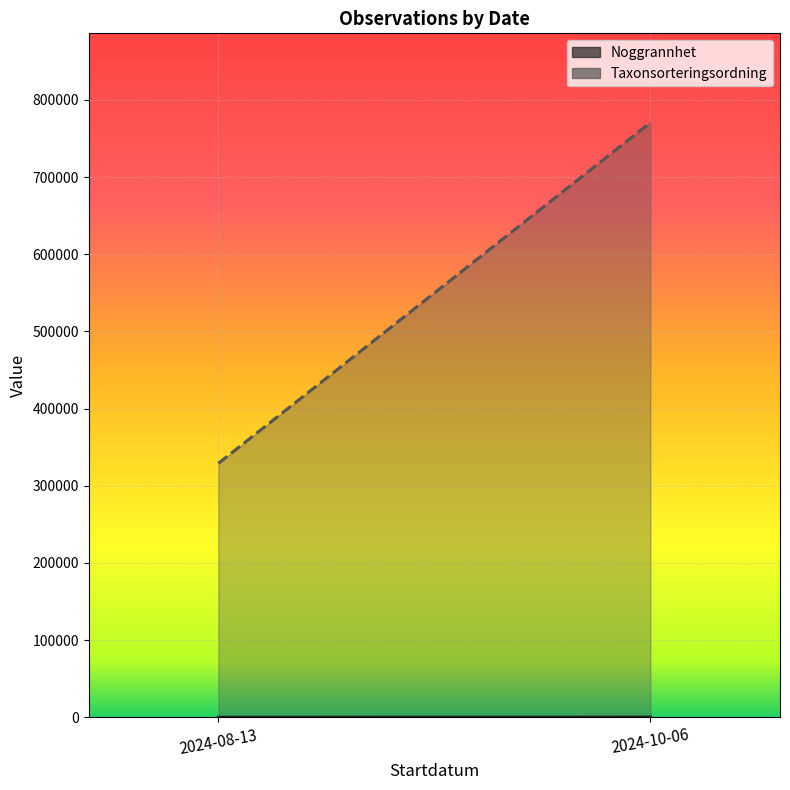

Does the chart display data point markers on the line(s)?

No